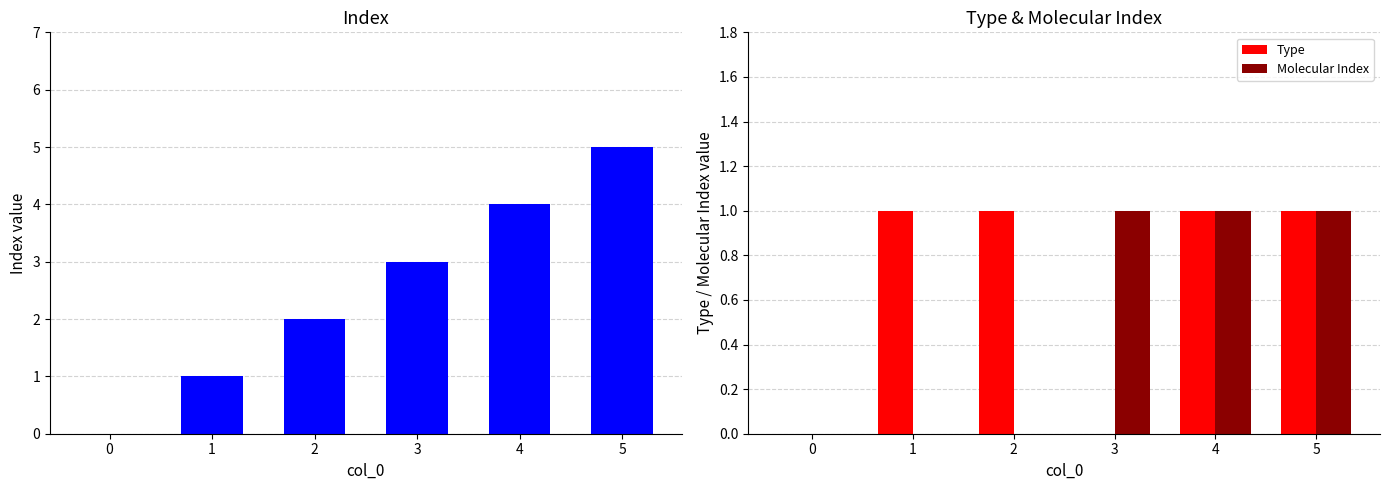

How many groups of bars are there?

6